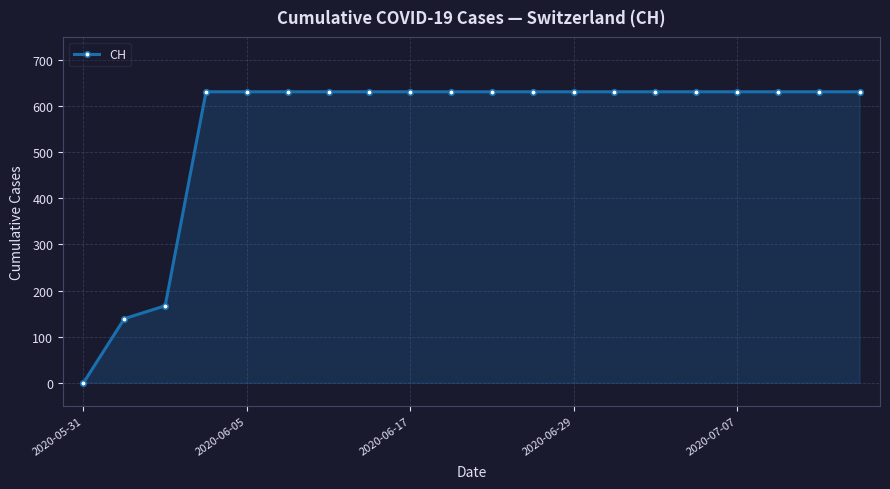

How many values are below 631?

3